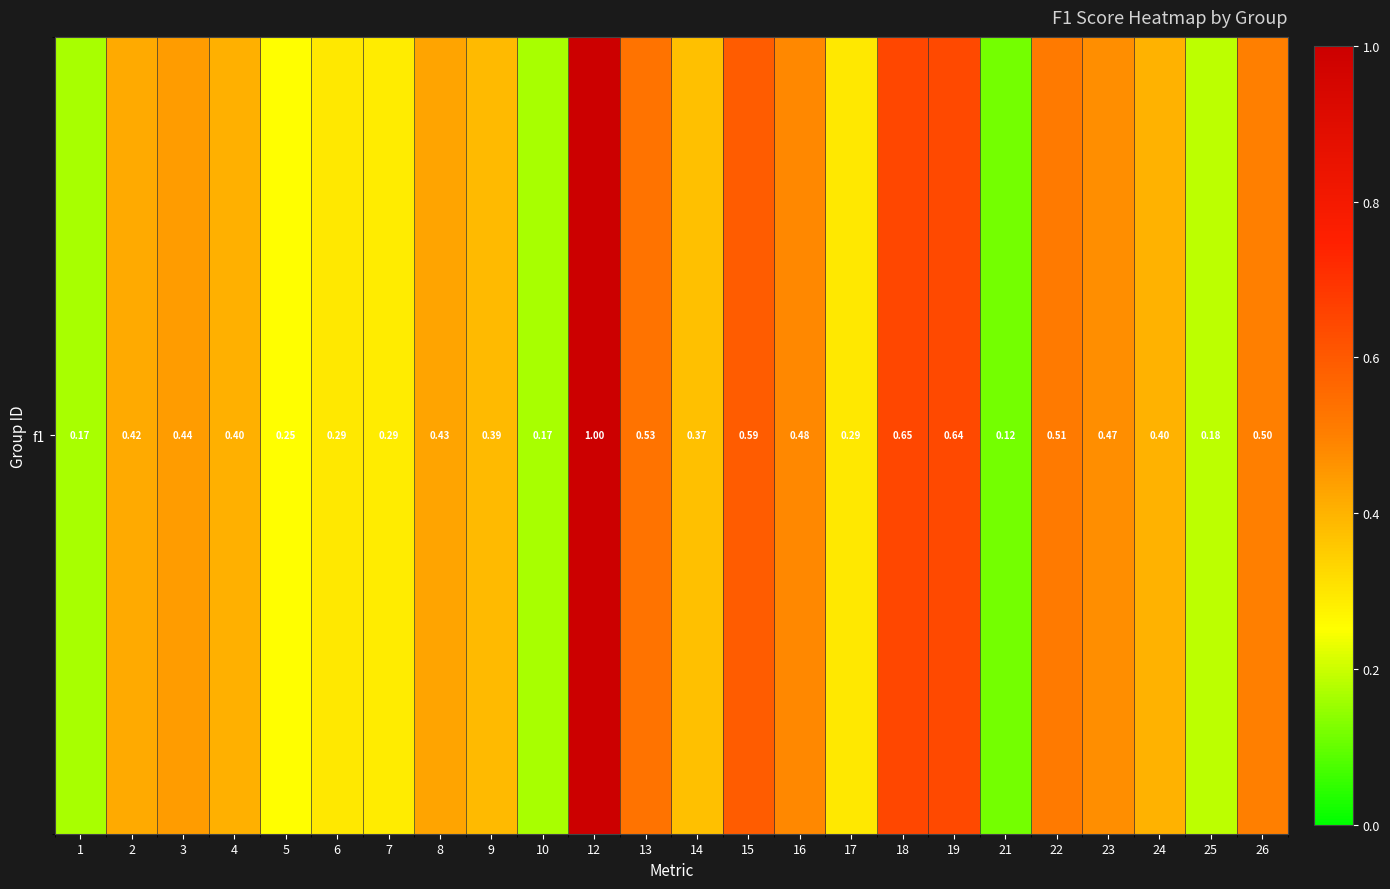

Reading left to right, what are all the values shown in this chart?

1=0.2	2=0.4	3=0.4	4=0.4	5=0.2	6=0.3	7=0.3	8=0.4	9=0.4	10=0.2	12=1.0	13=0.5	14=0.4	15=0.6	16=0.5	17=0.3	18=0.6	19=0.6	21=0.1	22=0.5	23=0.5	24=0.4	25=0.2	26=0.5